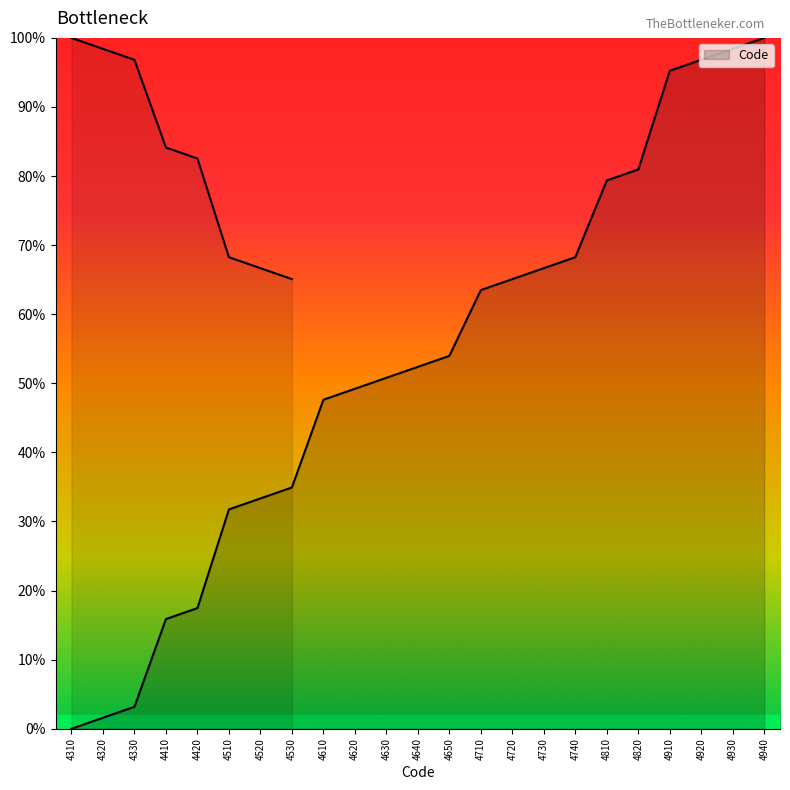

Rank the categories by value from lowest to highest.

4310, 4320, 4330, 4410, 4420, 4510, 4520, 4530, 4610, 4620, 4630, 4640, 4650, 4710, 4720, 4730, 4740, 4810, 4820, 4910, 4920, 4930, 4940